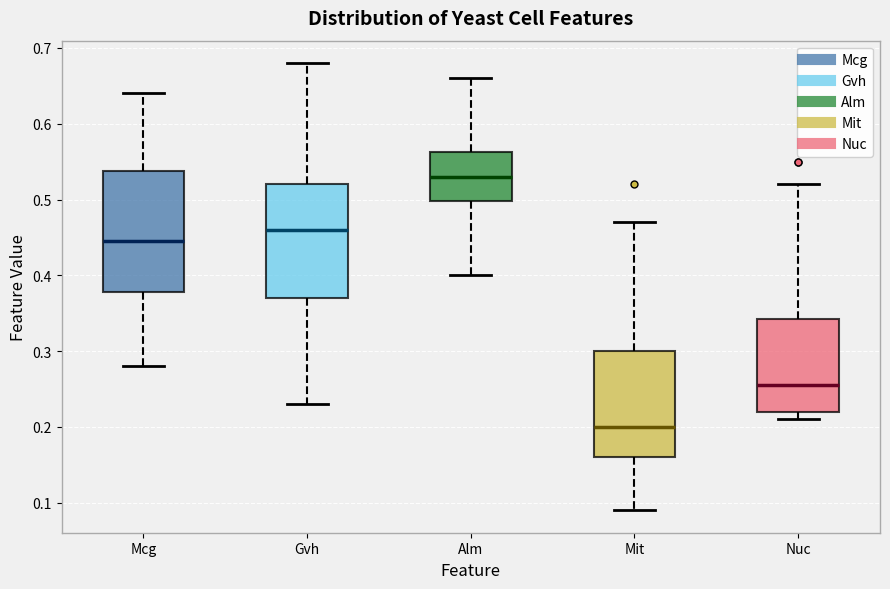

Comparing the boxes themselves (not the whiskers), which one is the tallest?

Mcg